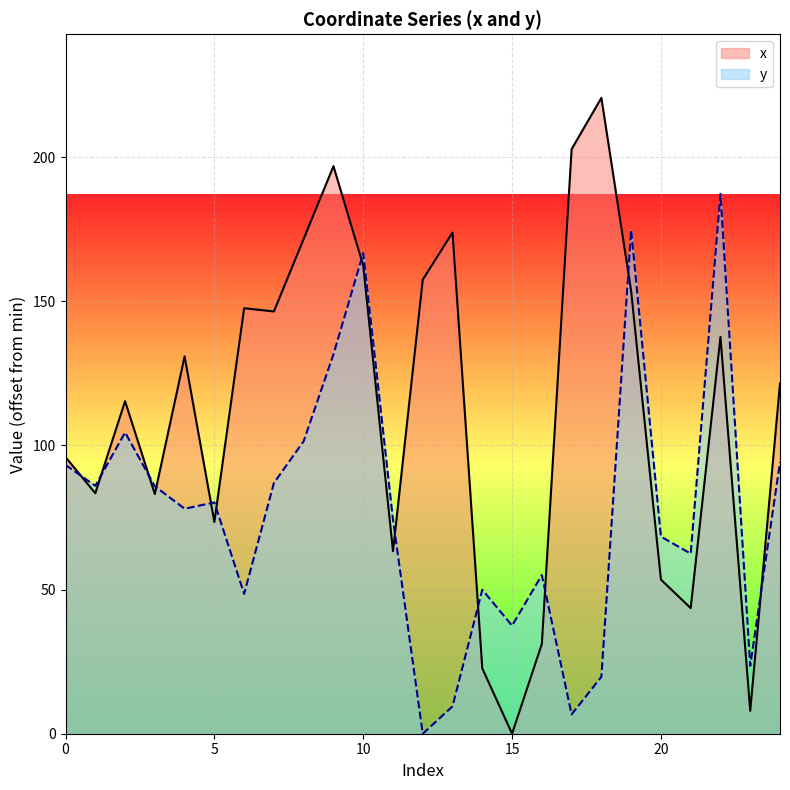

What is the sum of all y values?

1926.1